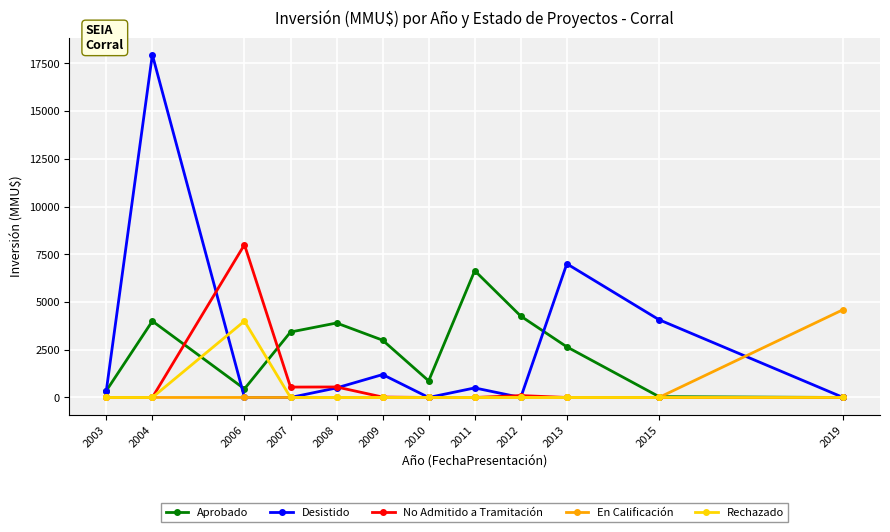

The En Calificación series shows -1644 at 2011. True or false?

False